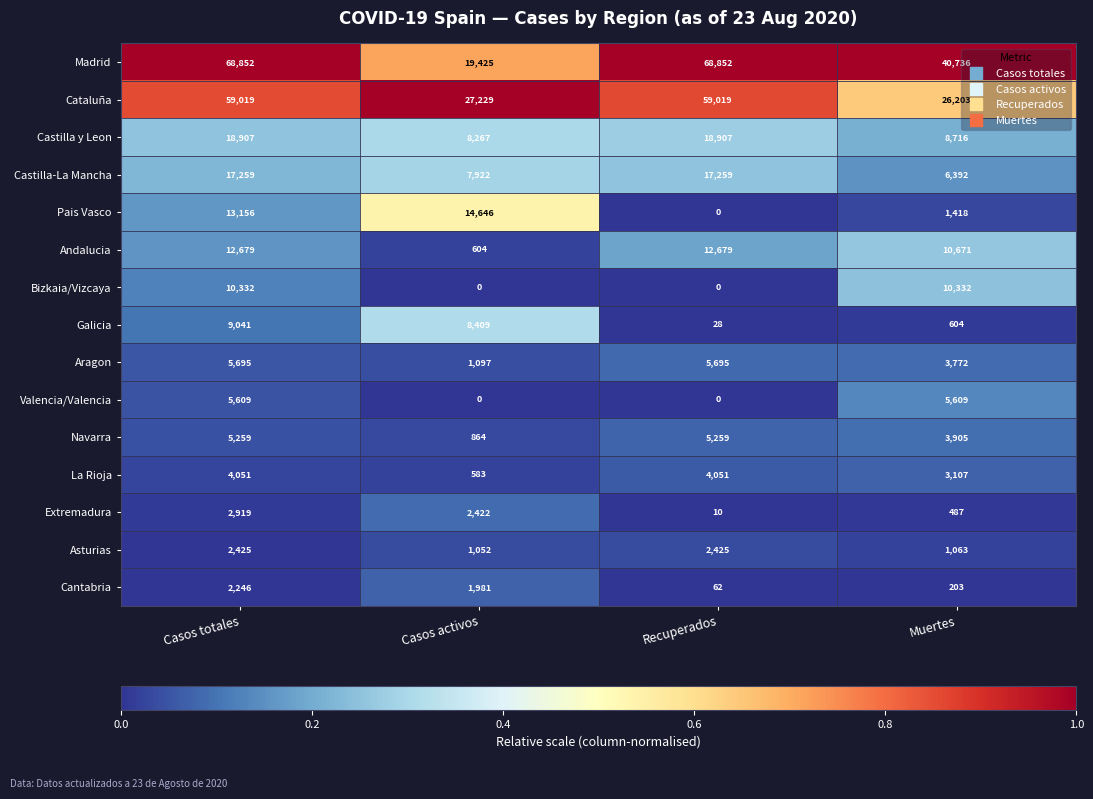

What is the highest value of the La Rioja series?

4051